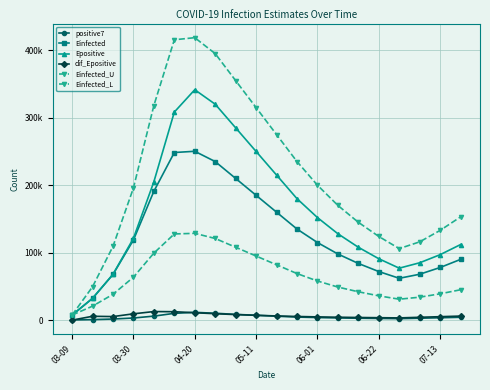

What is the difference between the second highest and second lowest values in the Einfected_U series?

366126.0